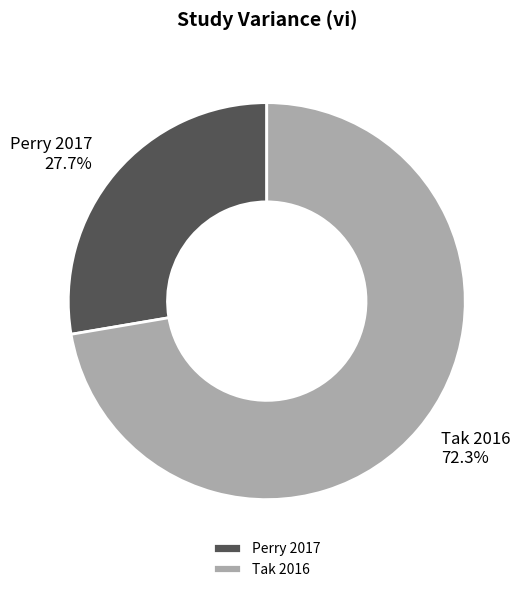

To the nearest percent, what portion does Tak 2016 represent?

72%